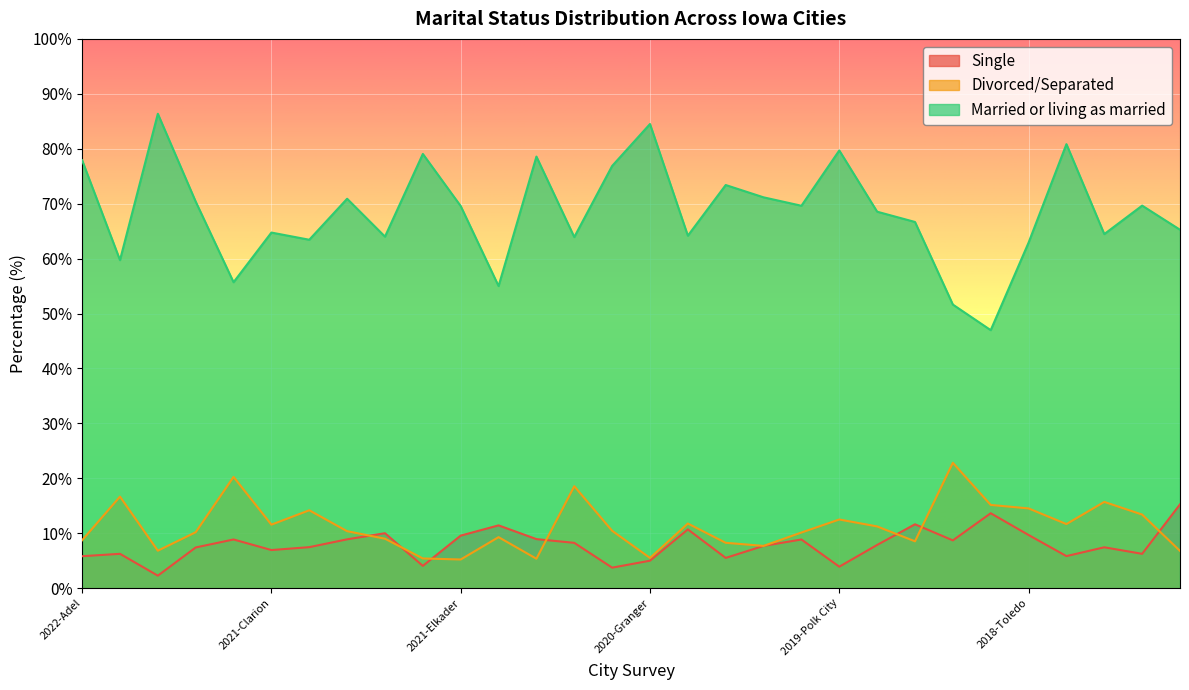

Reading right to left, transcribe all the data shown in this chart.

Single: 15.3	6.2	7.4	5.8	9.7	13.6	8.7	11.6	7.9	3.9	8.9	7.7	5.5	10.7	5.0	3.7	8.2	8.9	11.4	9.6	4.1	10.0	8.9	7.5	6.9	8.9	7.4	2.3	6.2	5.8
Divorced/Separated: 6.8	13.4	15.7	11.7	14.5	15.2	22.8	8.5	11.2	12.5	10.1	7.7	8.3	11.8	5.5	10.4	18.6	5.4	9.3	5.2	5.4	9.0	10.4	14.2	11.6	20.3	10.2	6.8	16.7	8.7
Married or living as married: 65.3	69.6	64.5	80.8	62.9	47.0	51.6	66.7	68.5	79.7	69.6	71.2	73.4	64.2	84.5	76.9	63.9	78.6	55.0	69.6	79.1	64.0	70.9	63.4	64.7	55.7	70.4	86.4	59.7	77.9